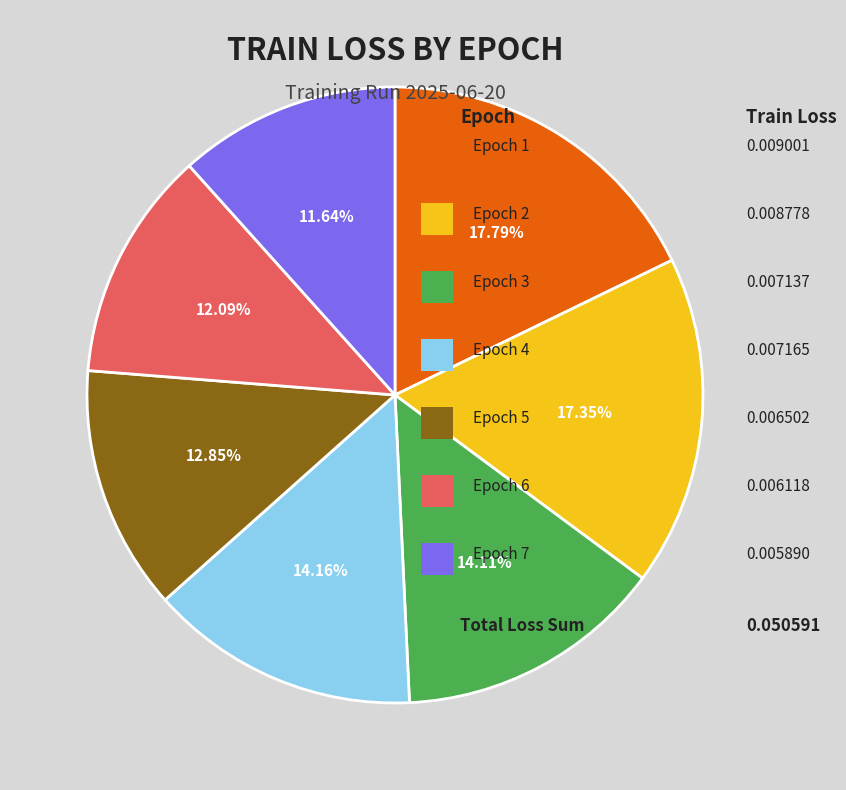

Is there a majority slice in this chart?

No